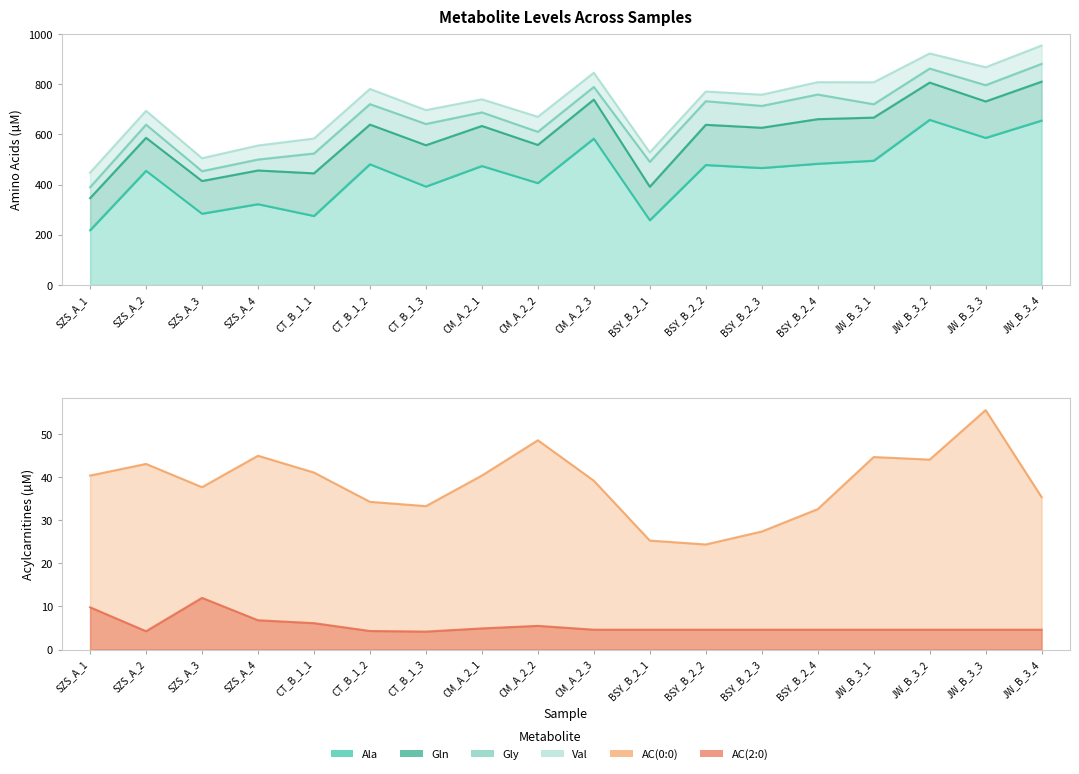

True or false: AC00 and Ala cross at least once.

False